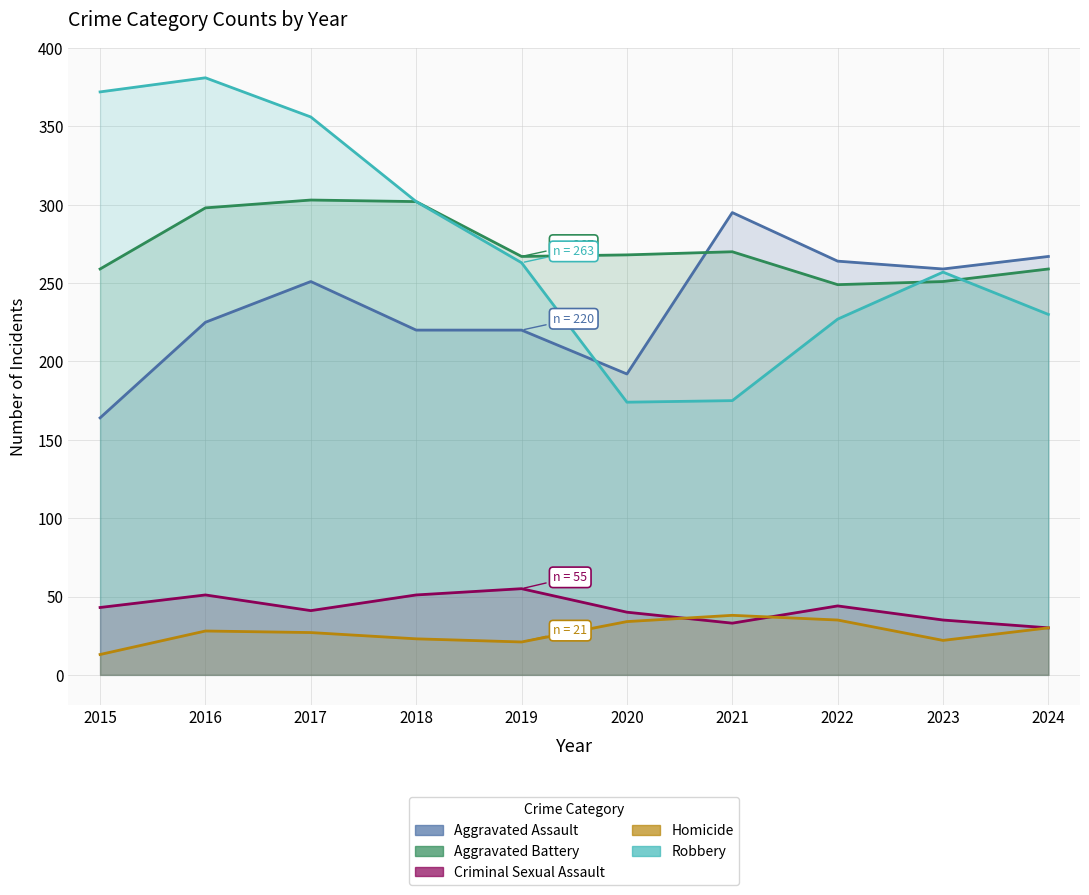

At which category does the chart reach its peak across all series?

2016